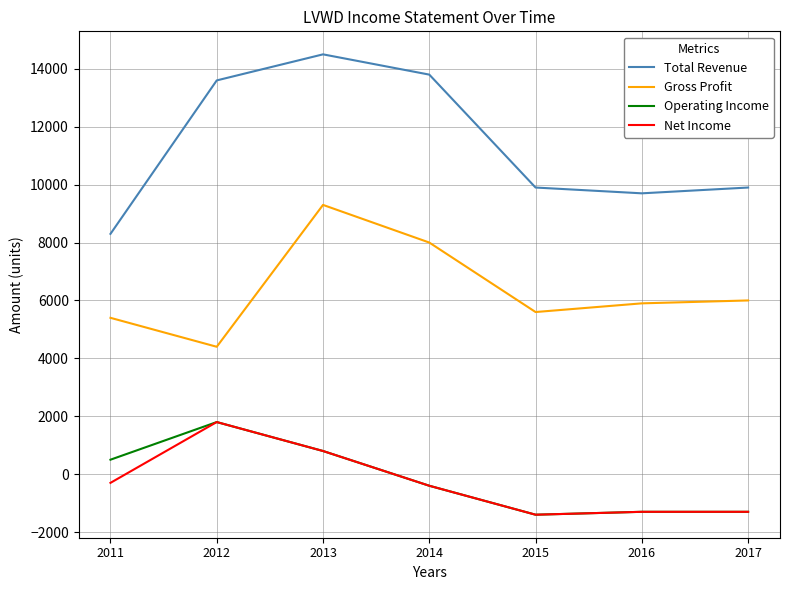

True or false: Total Revenue has a value of 13213 at 2016.

False